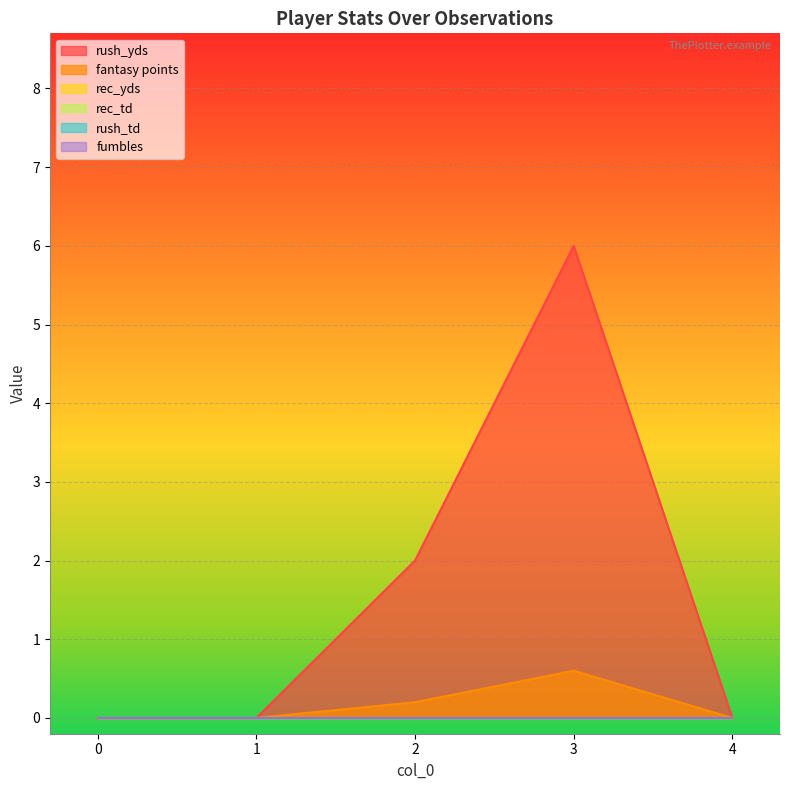

How many lines are shown in the chart?

6